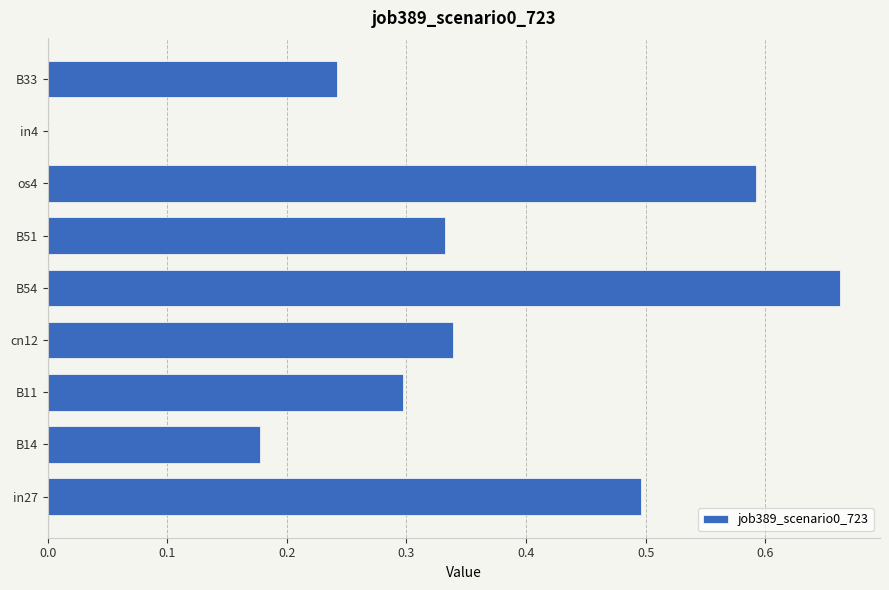

Which has a higher value, os4 or in4?

os4